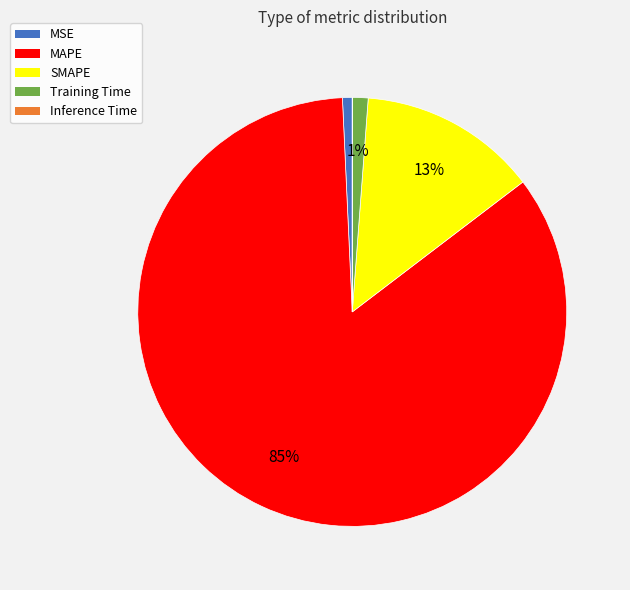

Is there a majority slice in this chart?

Yes